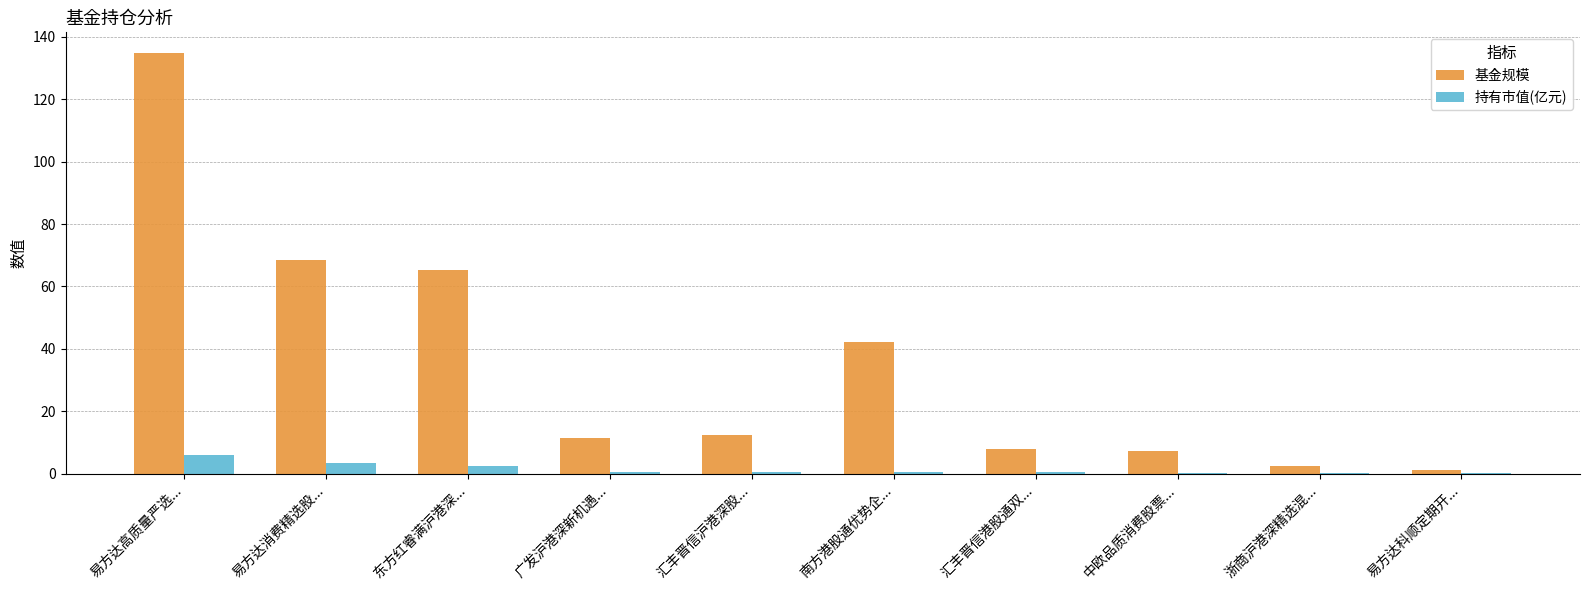

At which category is the sum across all series the highest?

易方达高质量严选...